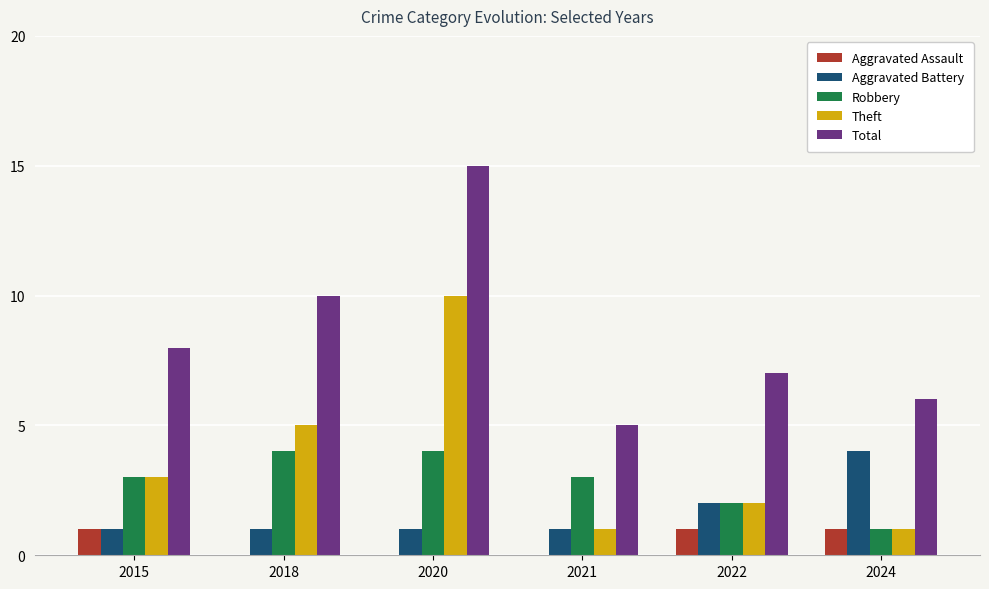

What is the sum of all Theft values?

22